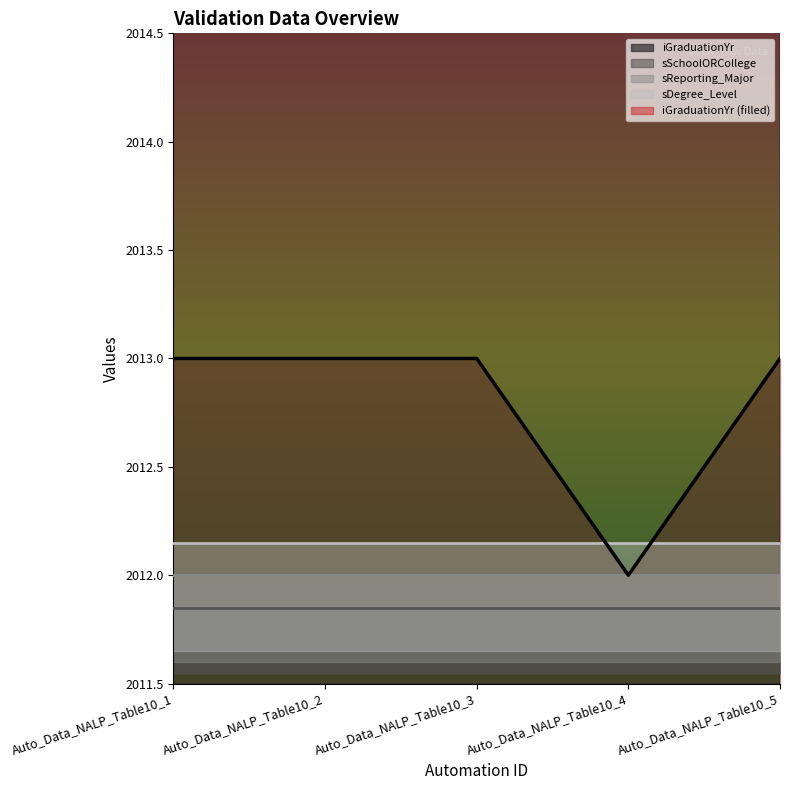

Rank the categories by sDegree_Level value from lowest to highest.

Auto_Data_NALP_Table10_1, Auto_Data_NALP_Table10_2, Auto_Data_NALP_Table10_3, Auto_Data_NALP_Table10_4, Auto_Data_NALP_Table10_5